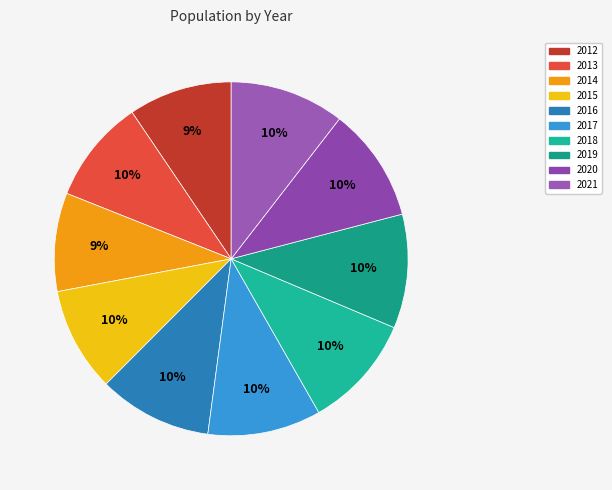

What is the ratio of the value at 2016 to the value at 2019?

1.0